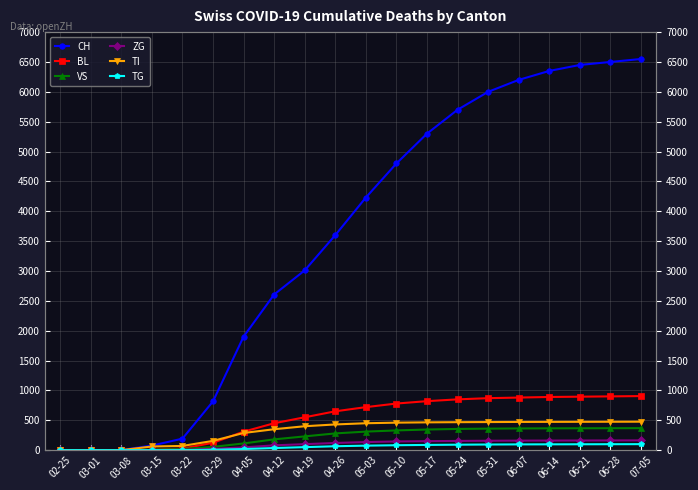

Where is CH nearest to the value 3275?

04-19